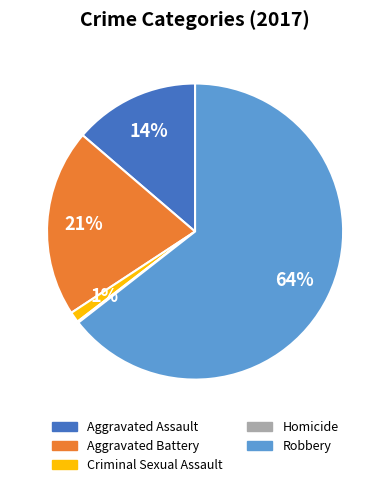

Which category has the biggest portion of the pie?

Robbery